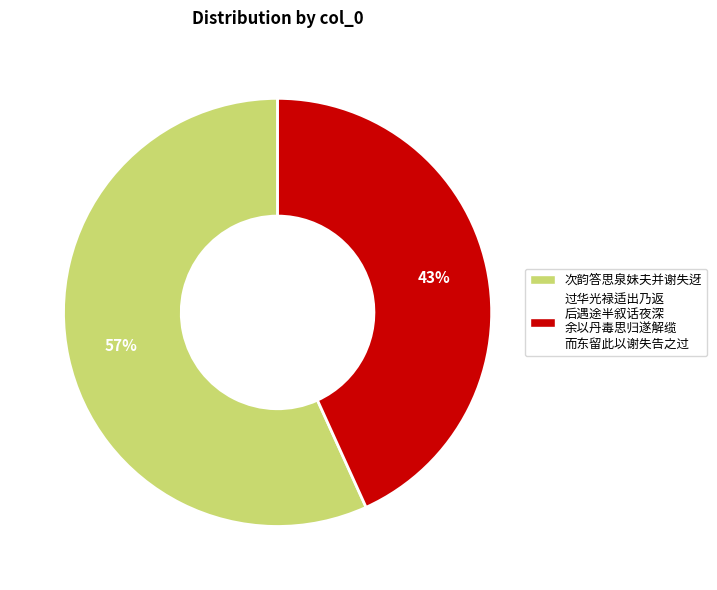

Which has a higher value, 次韵答思泉妹夫并谢失迓 or 过华光禄适出乃返 后遇途半叙话夜深 余以丹毒思归遂解缆 而东留此以谢失告之过?

次韵答思泉妹夫并谢失迓